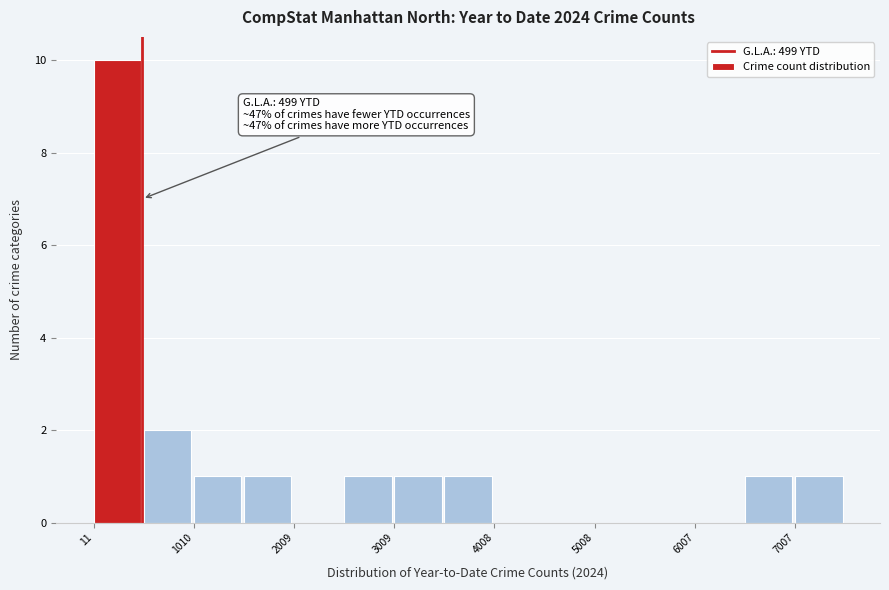

Over which range of the x-axis is the bar tallest?

0 to 500